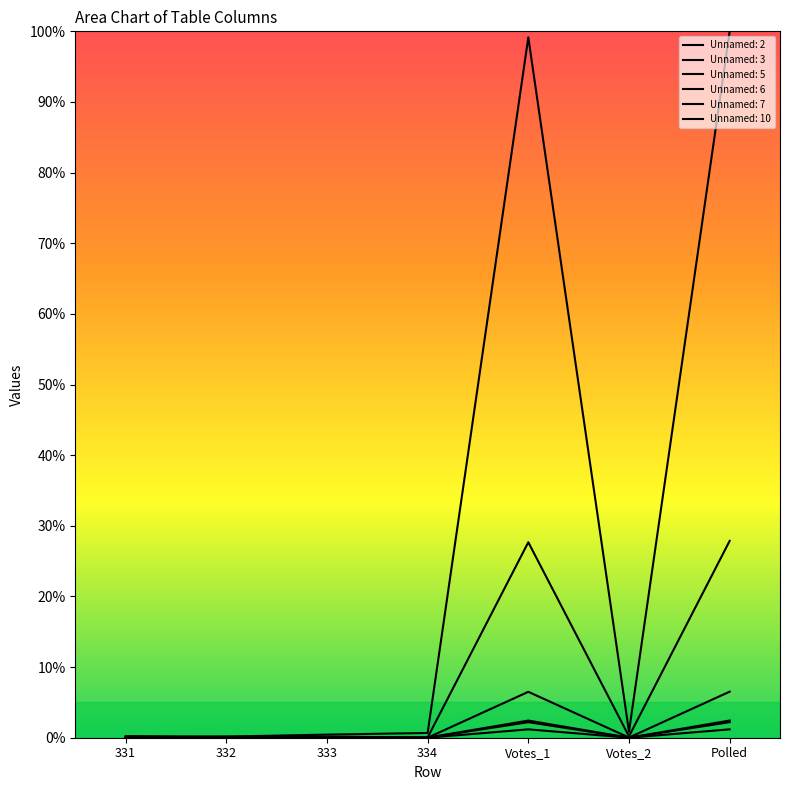

True or false: Unnamed: 6 and Unnamed: 2 intersect in this chart.

False